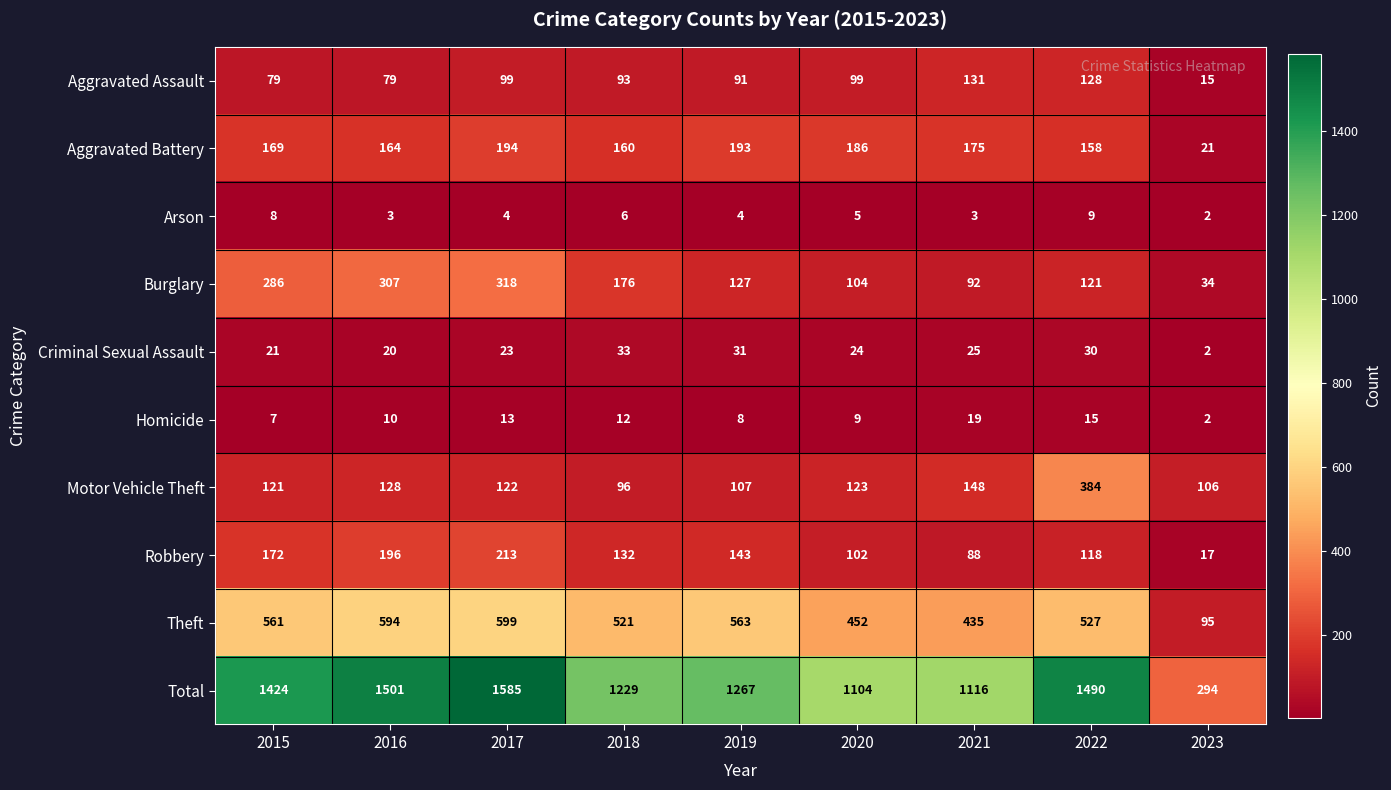

Where is Theft nearest to the value 347?

2021